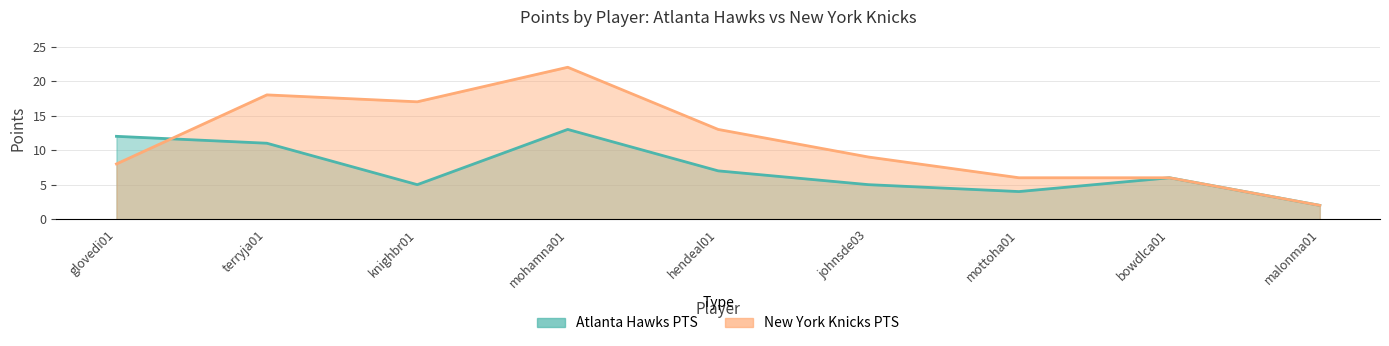

Which category has the lowest value in the New York Knicks PTS series?

malonma01